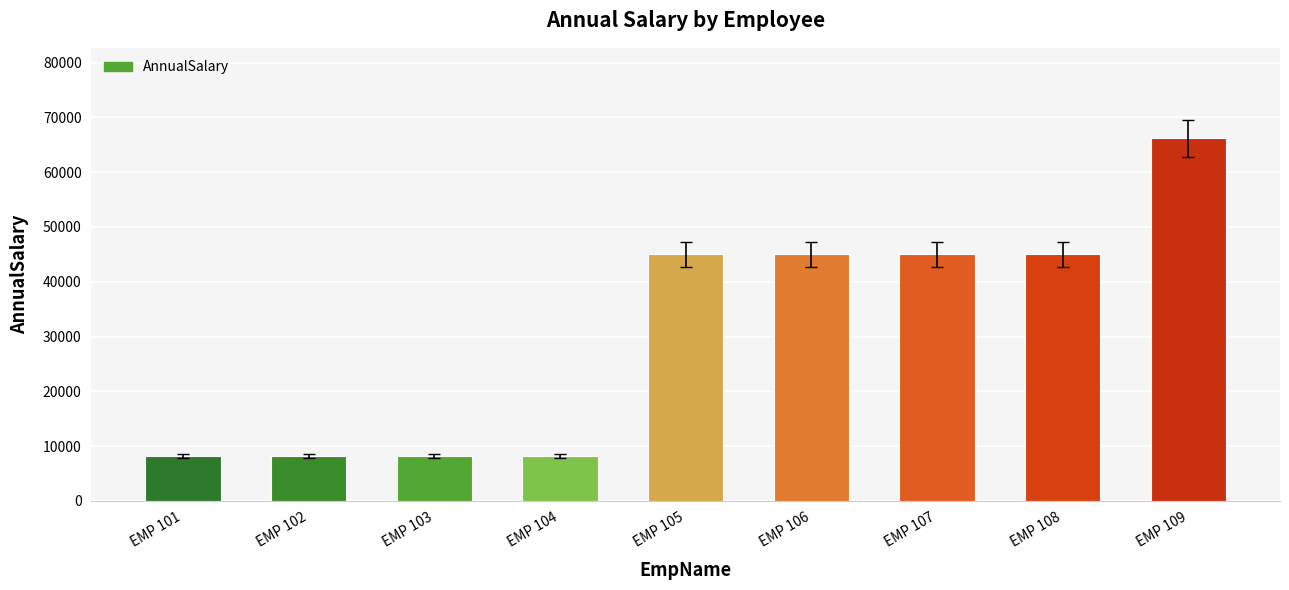

What is the value of the 2nd bar from the left?

8165.3